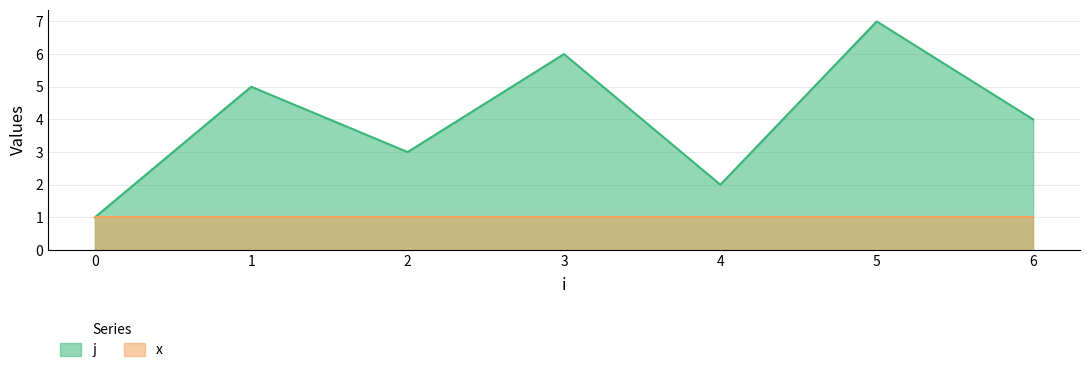

Reading left to right, what are all the values shown in this chart?

0=1	1=5	2=3	3=6	4=2	5=7	6=4